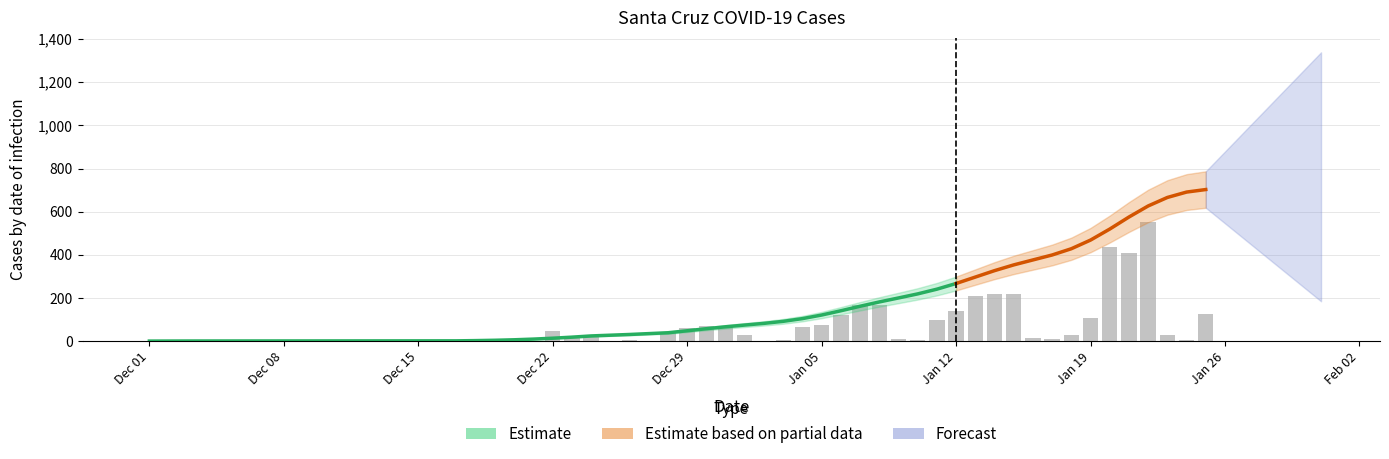

What is the difference between the maximum and minimum values?

552